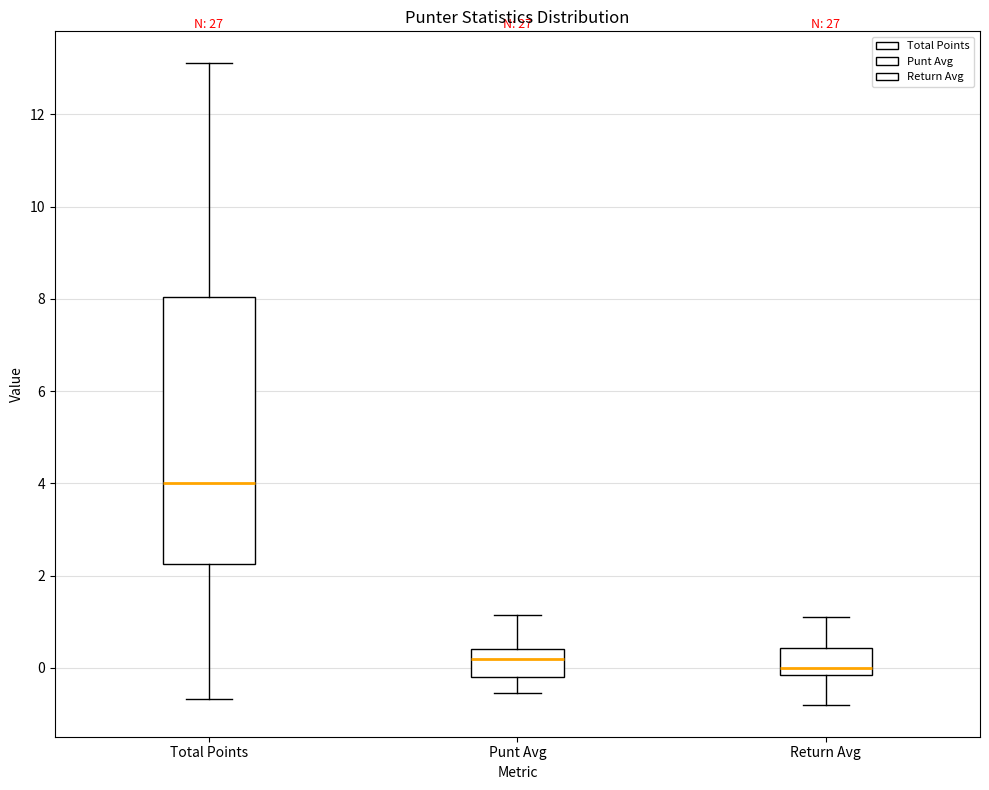

Which box has the highest median line?

Total Points